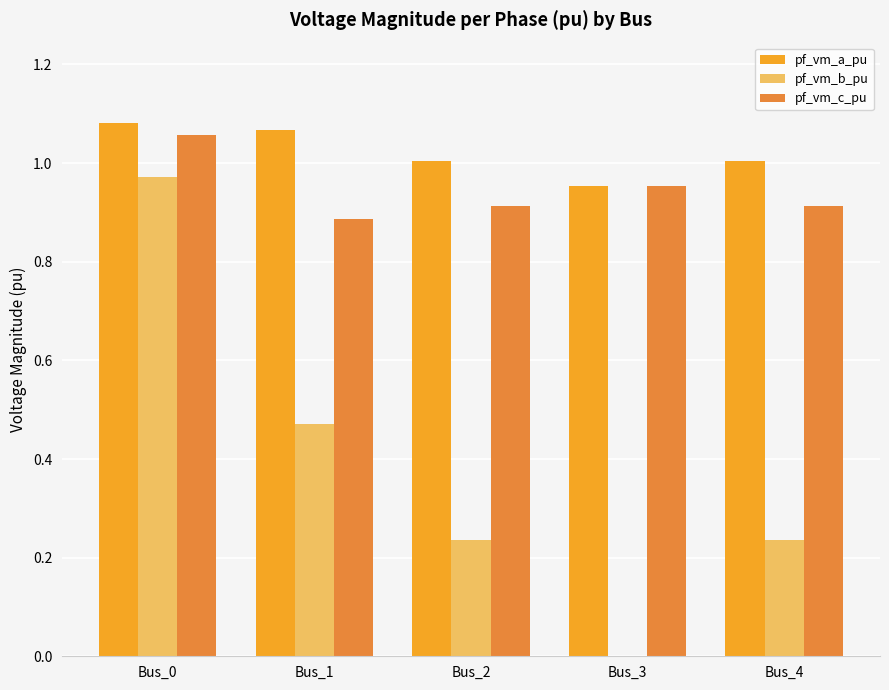

What is the sum of the pf_vm_b_pu values at Bus_0 and Bus_4?

1.2